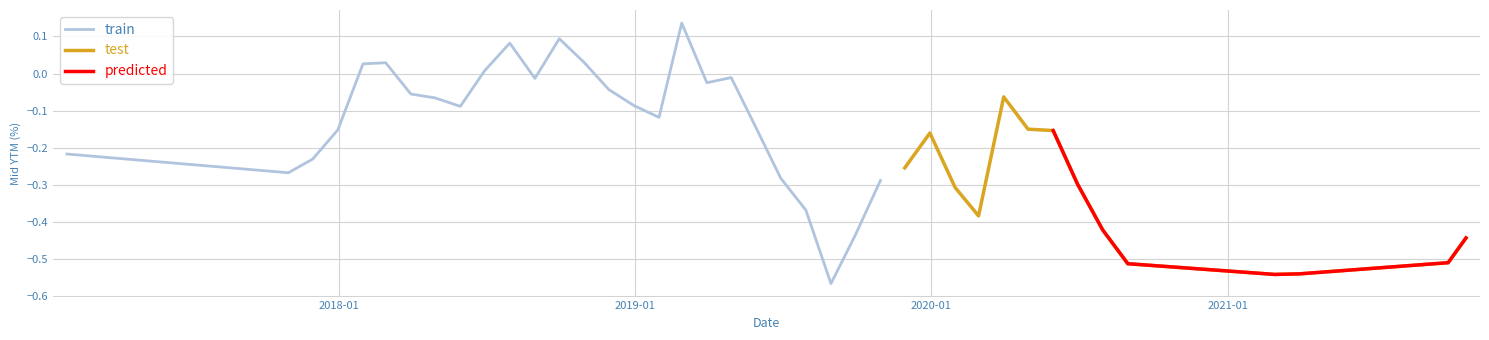

What is the average value?

-0.2